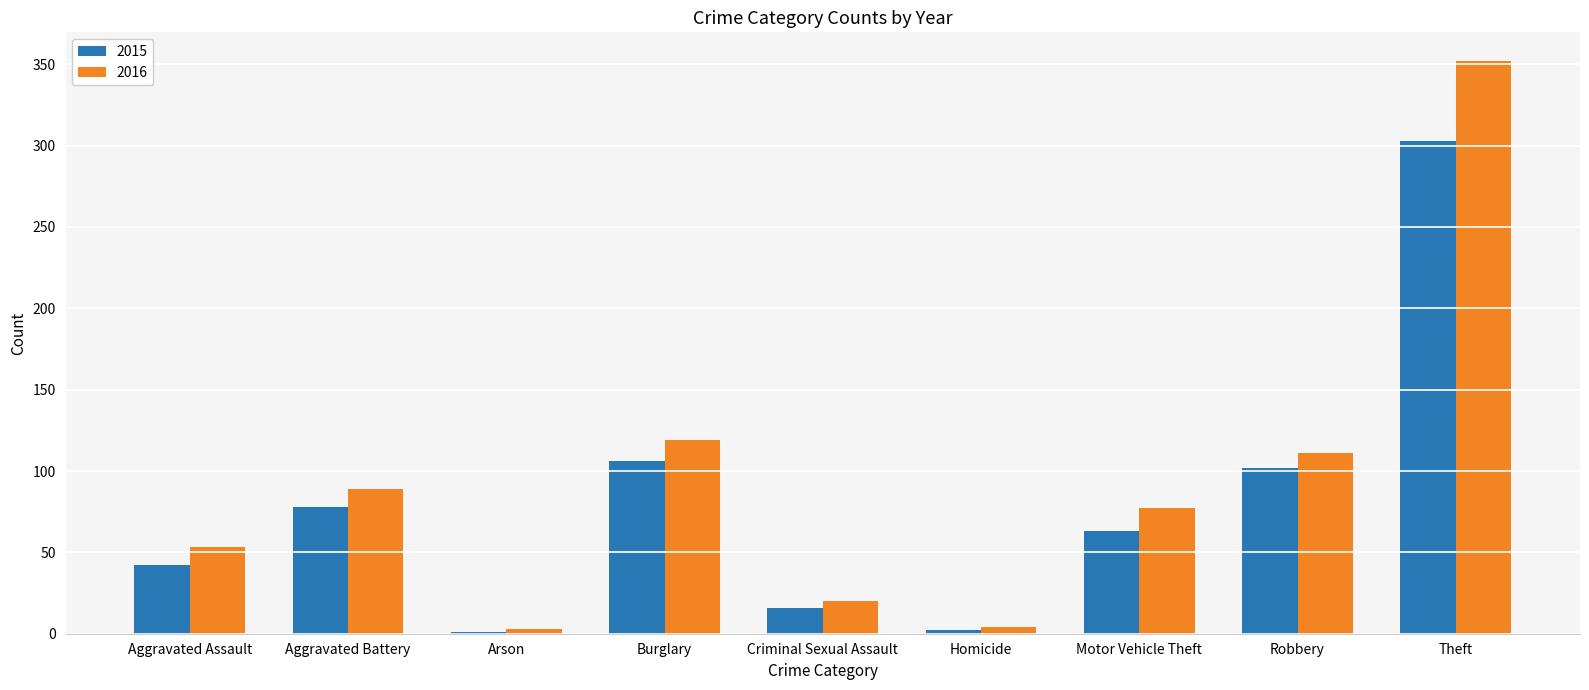

Is the value of 2015 at Aggravated Battery greater than the value of 2016 at Criminal Sexual Assault?

Yes